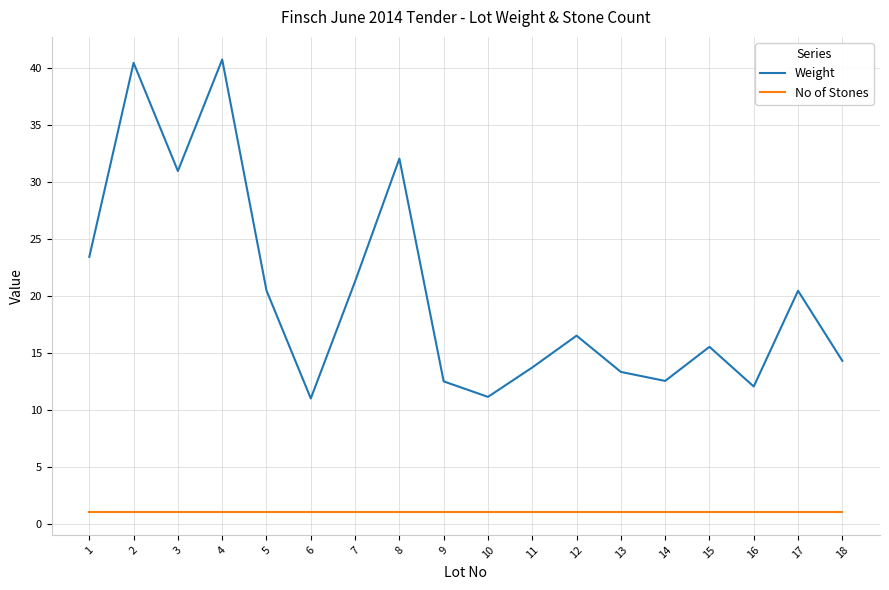

Is it true that Weight equals 40.4 at 2?

True